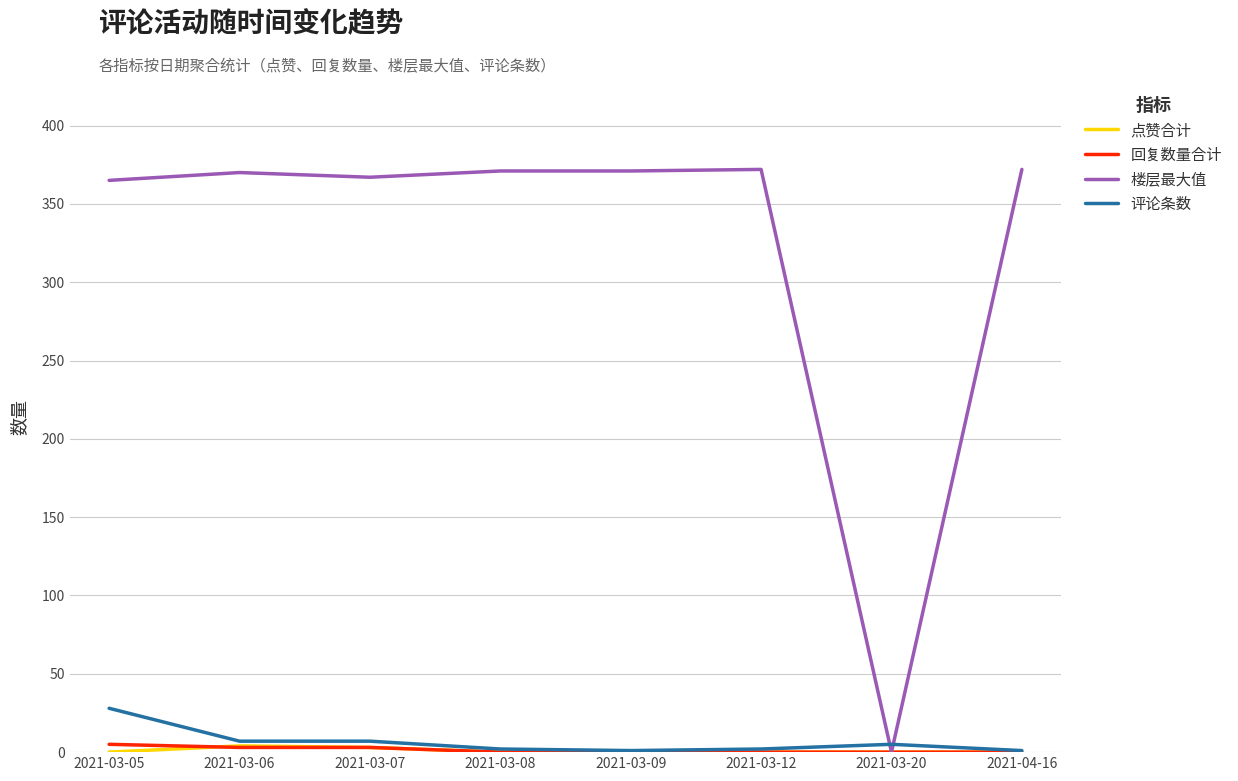

How many intersections are there between 评论条数 and 楼层最大值?

2